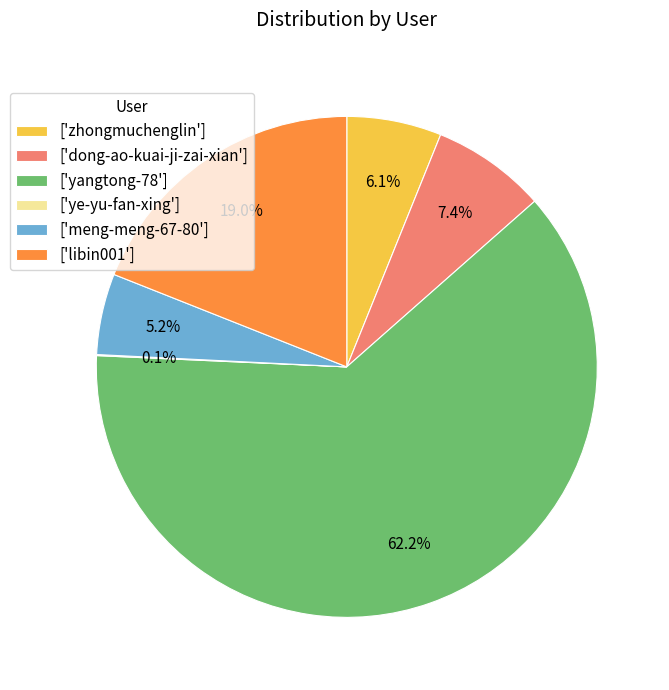

What is the largest slice in the pie chart?

['yangtong-78']